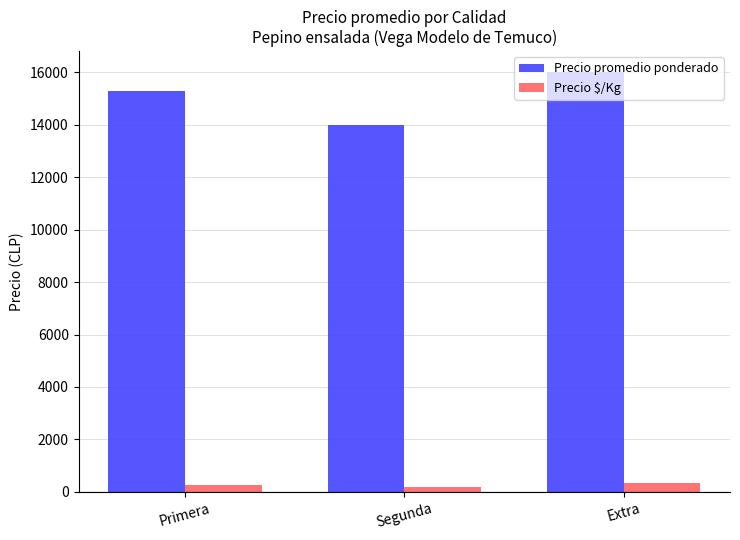

What is the total value across all series at Segunda?

14175